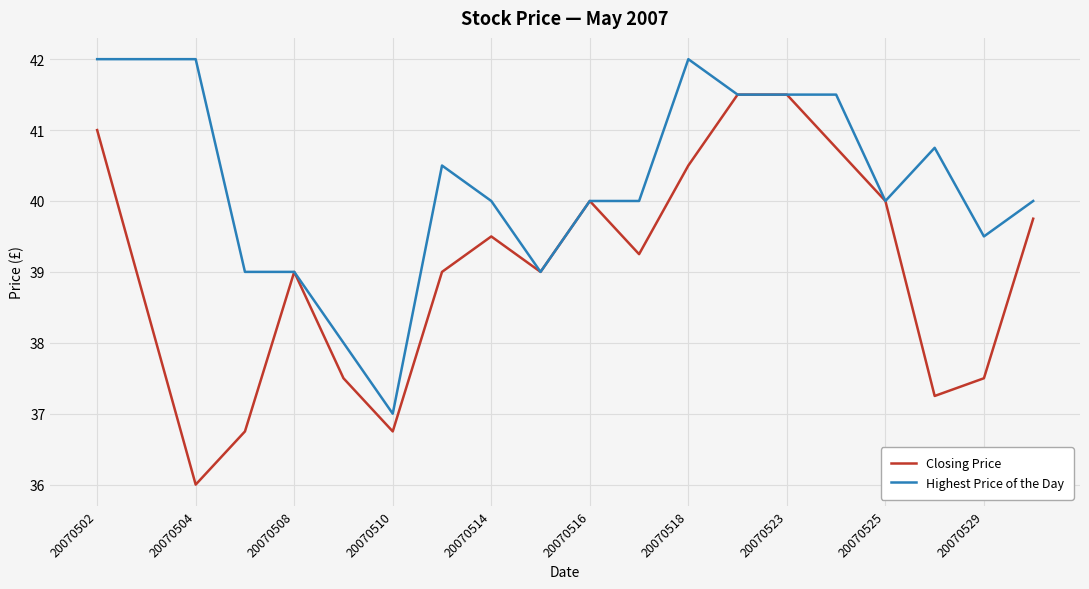

List the series in order of their overall mean, highest first.

Highest Price of the Day, Closing Price